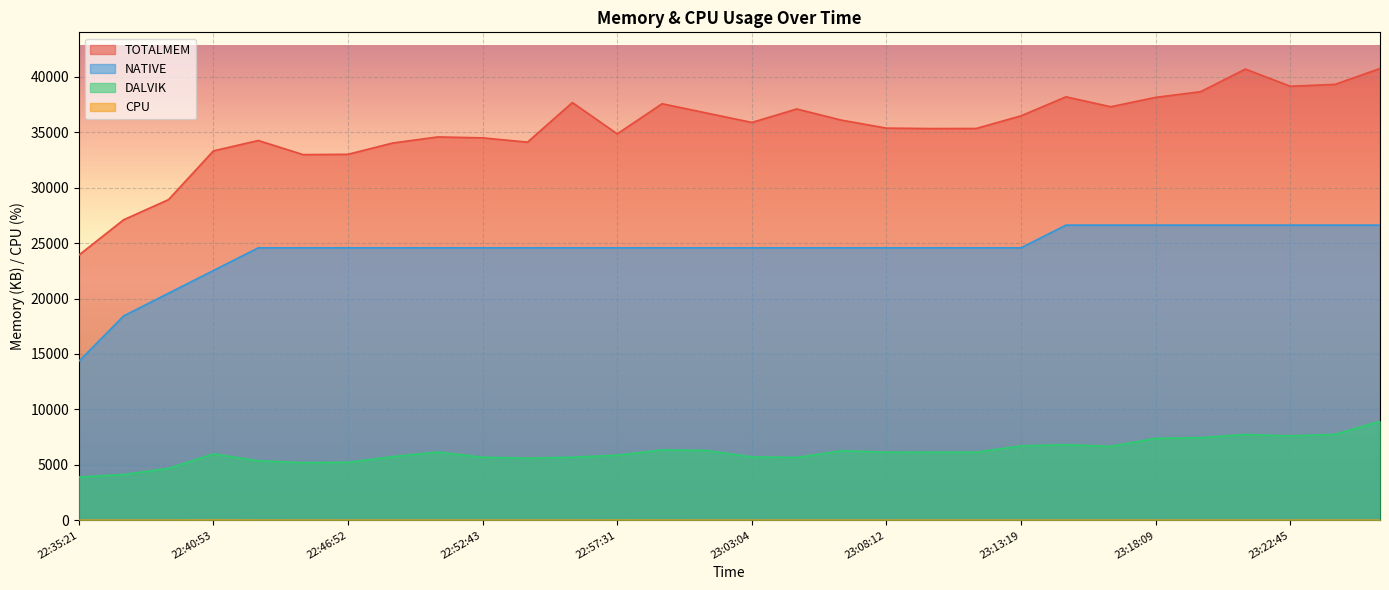

How many distinct data groups are displayed?

4